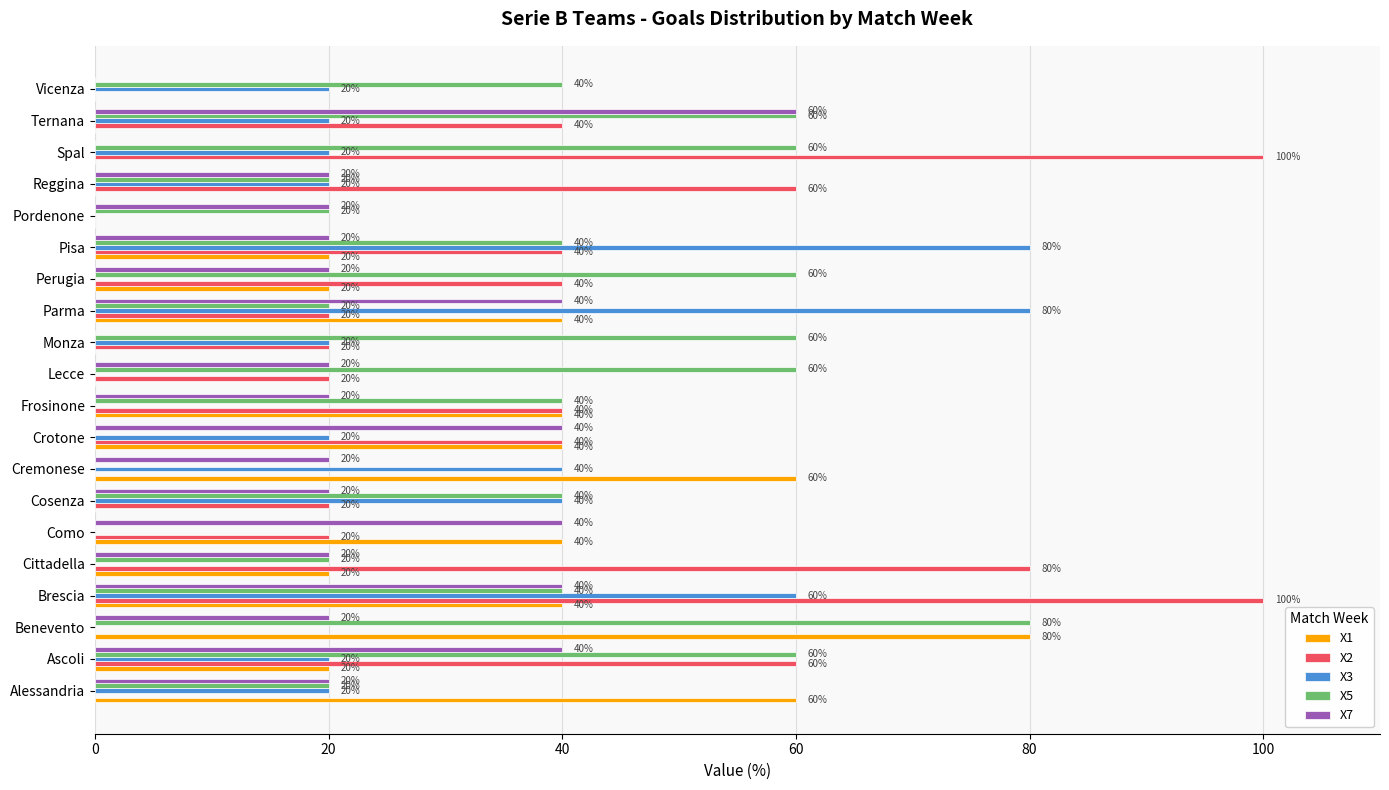

What is the total value across all series at Como?

100